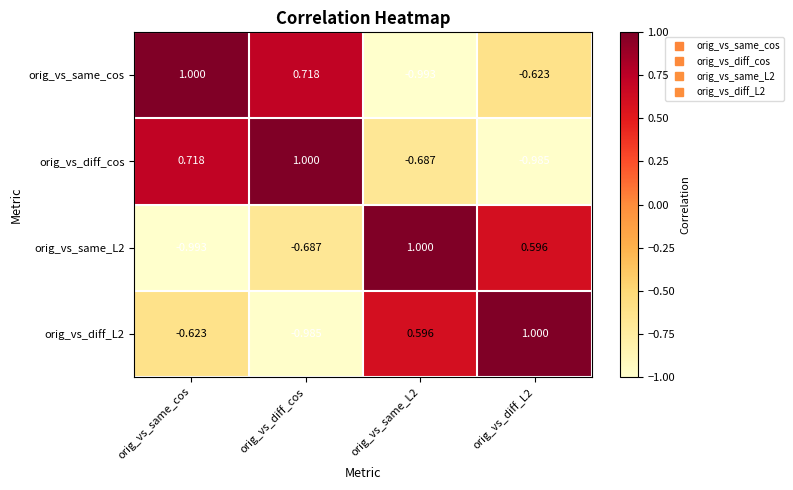

At which label does orig_vs_diff_L2 reach its minimum?

orig_vs_diff_cos